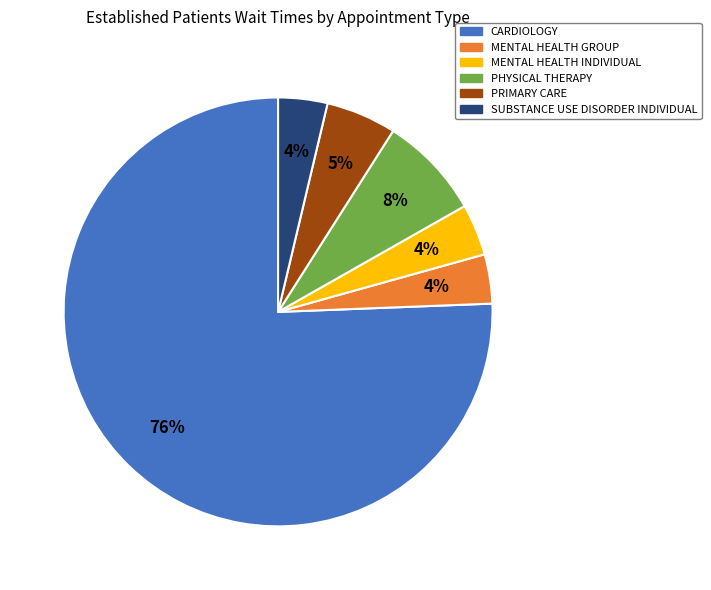

Which slice represents more than half of the pie?

CARDIOLOGY